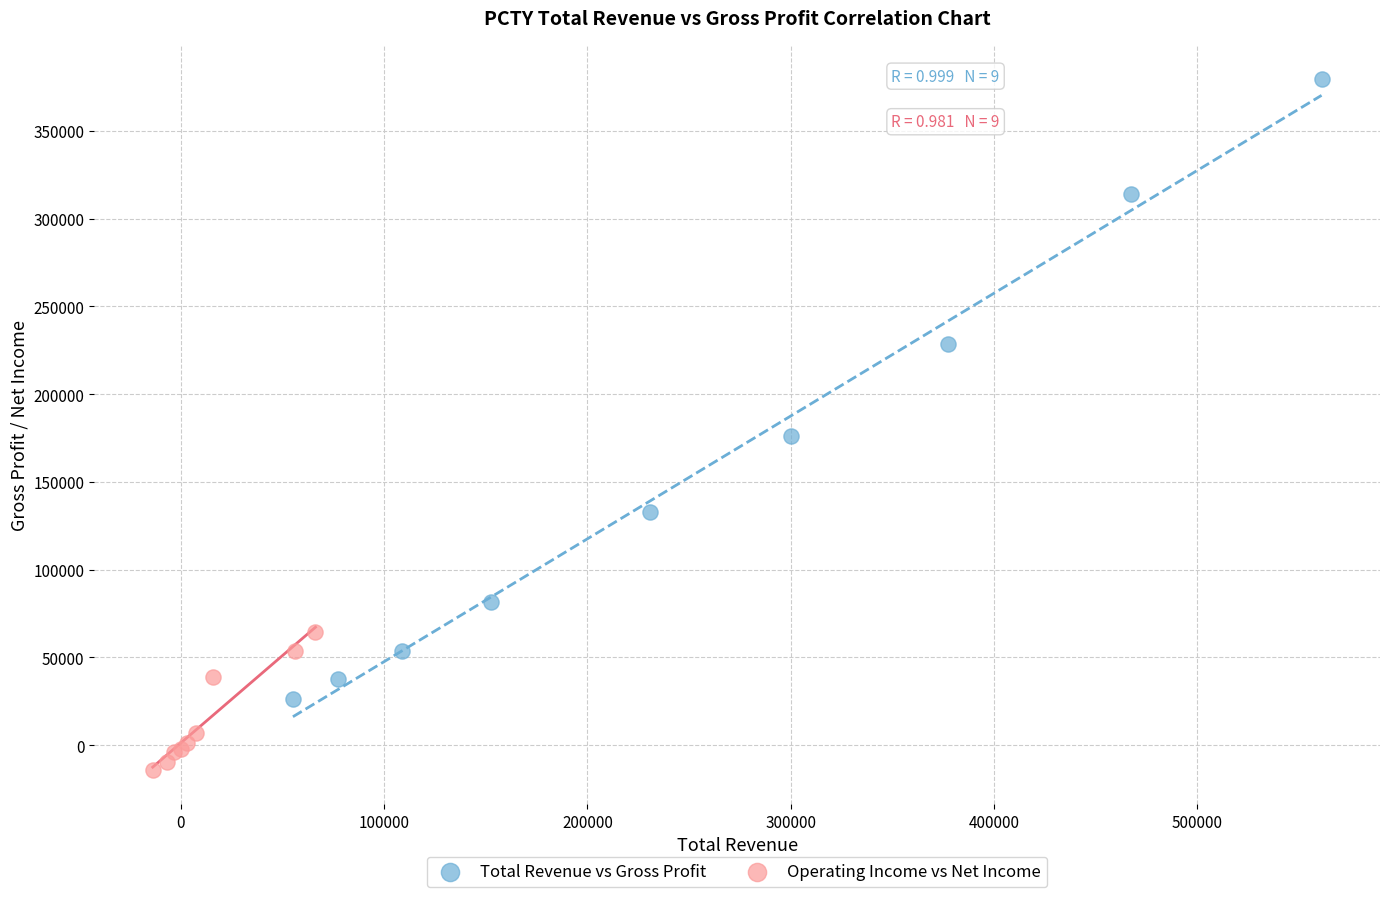

Which series contains the highest Y value?

Total Revenue vs Gross Profit